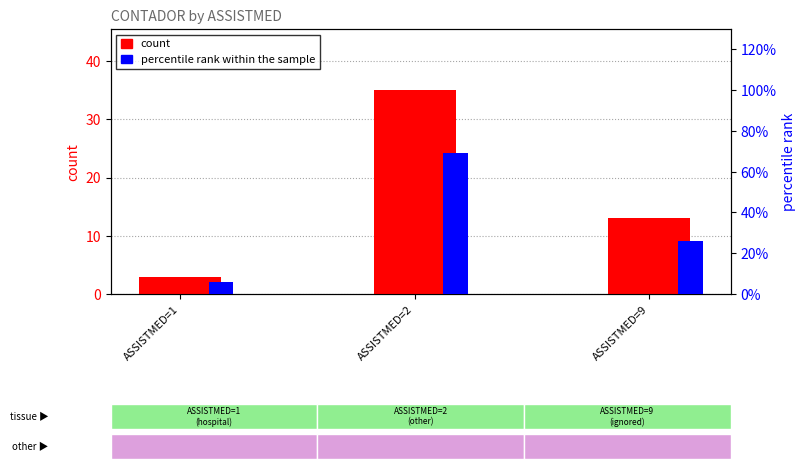

True or false: percentile rank within the sample has a value of 0.7 at ASSISTMED=2.

True